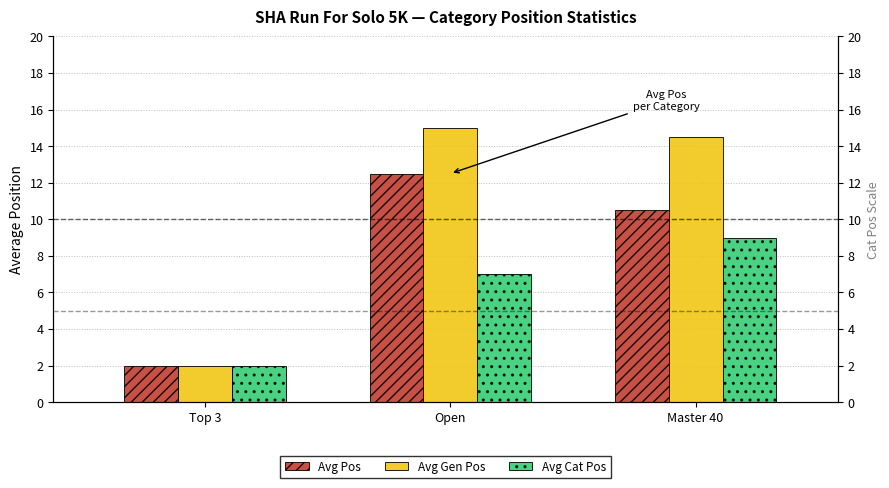

The value of Avg Pos at Open is 12.5. True or false?

True